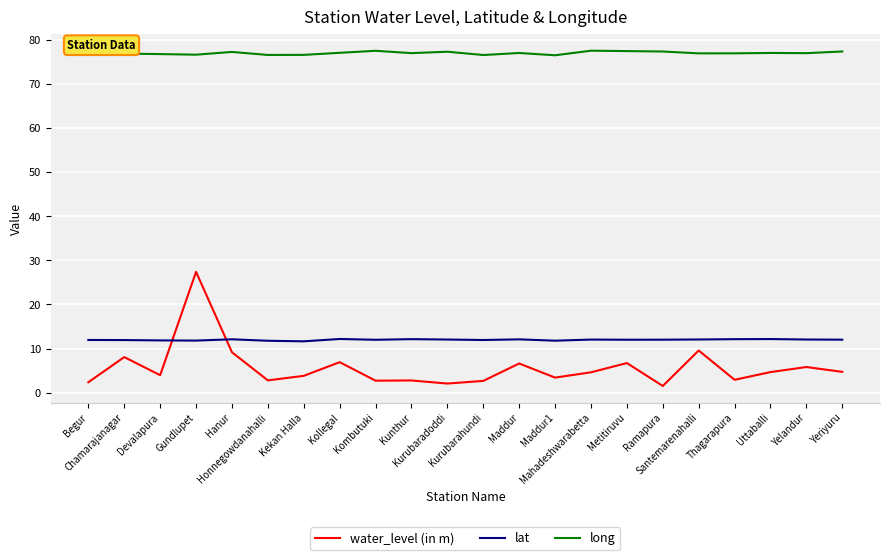

True or false: long has more than 0 points higher than both neighbors.

True